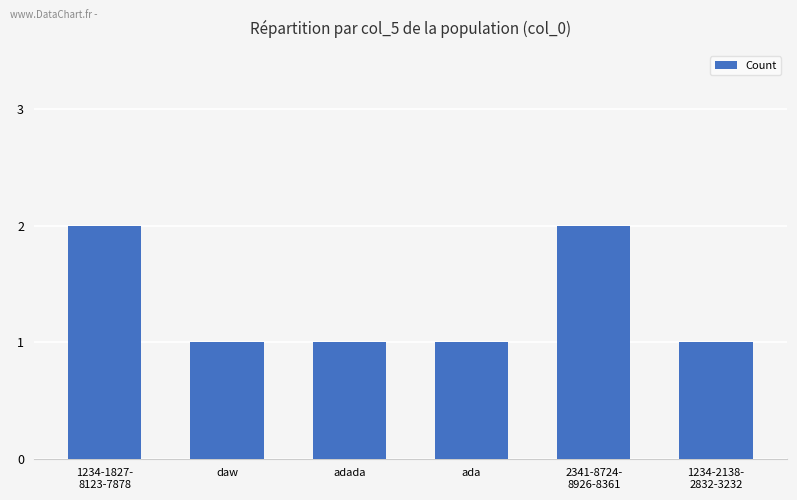

What is the label of the 3rd bar from the right?

ada